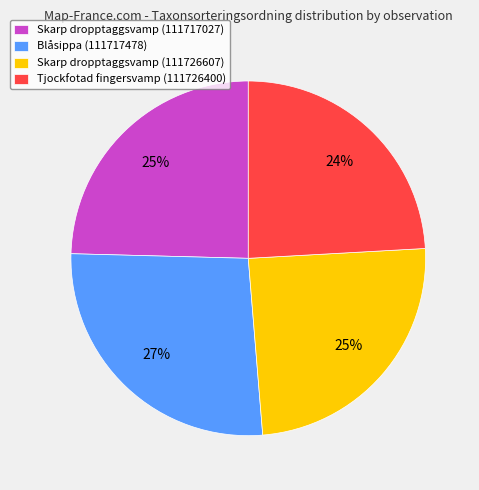

To the nearest percent, what is the combined percentage of Skarp dropptaggsvamp (111717027) and Blåsippa (111717478)?

51%